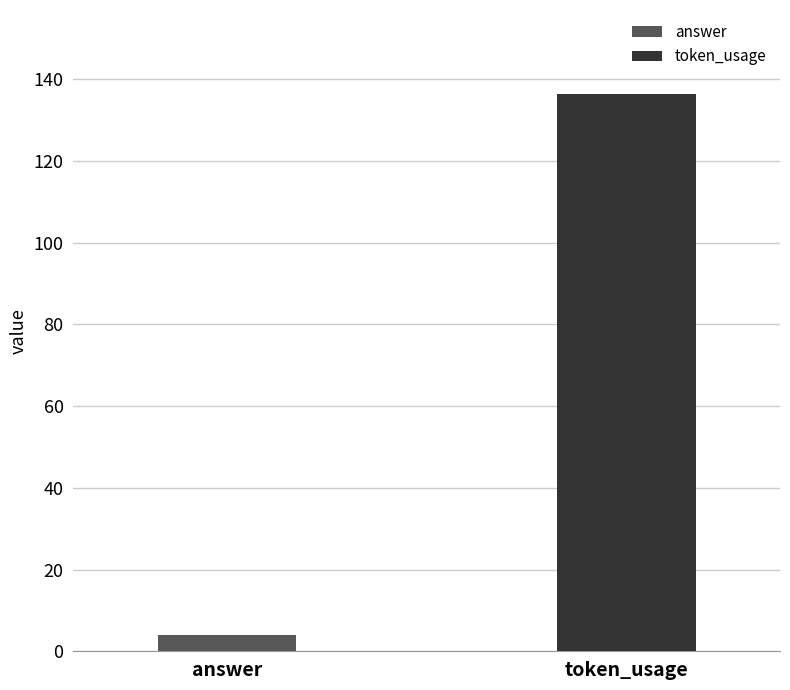

How many data points in token_usage are less than 146?

2